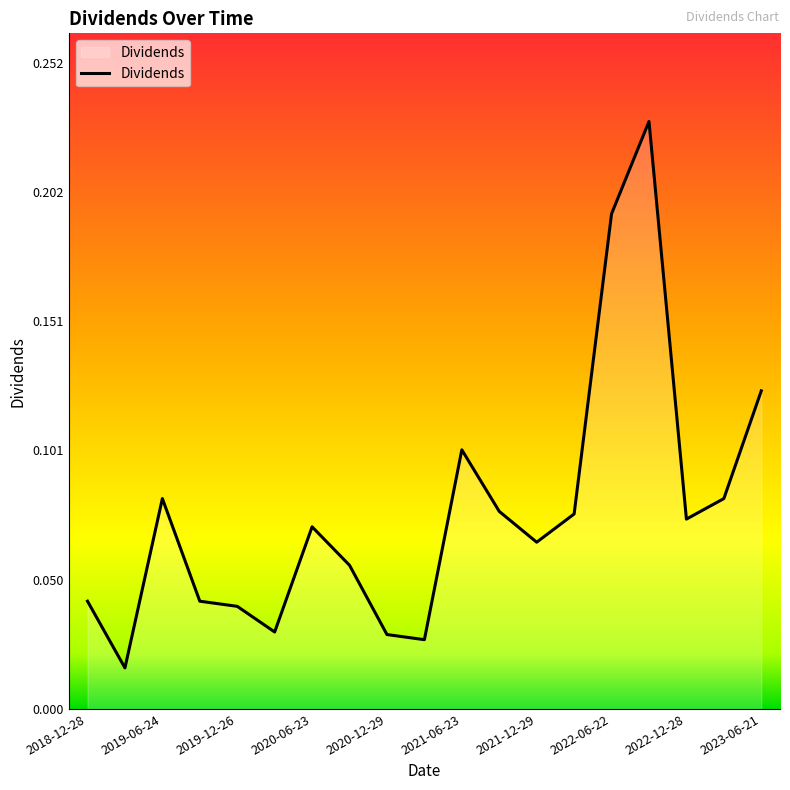

Which category has the highest value across all series?

15